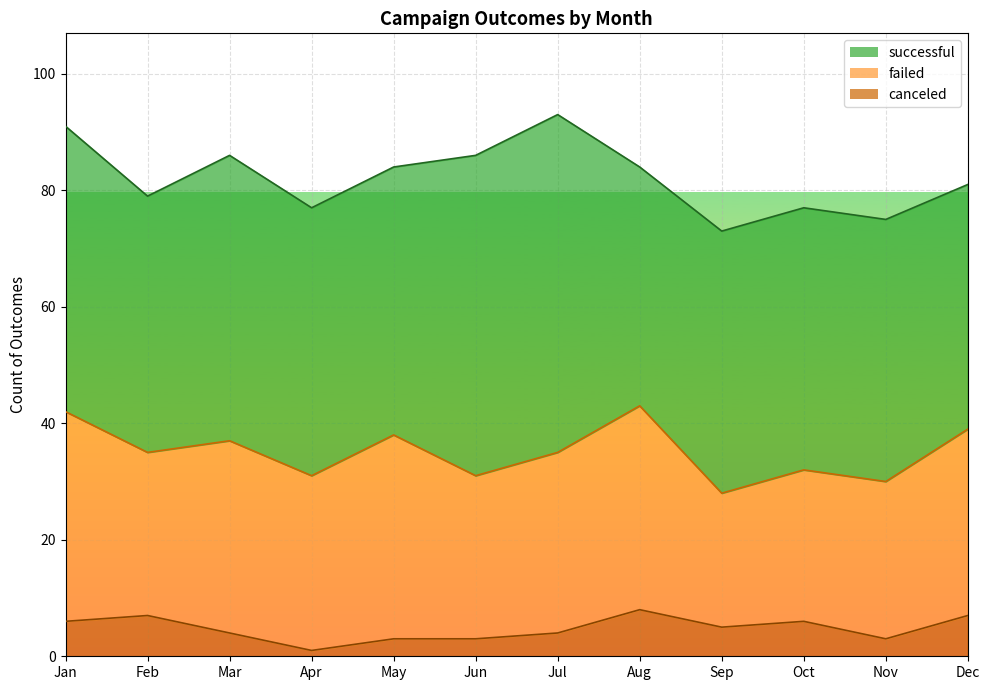

Is the value of canceled at Feb greater than the value of failed at Apr?

No